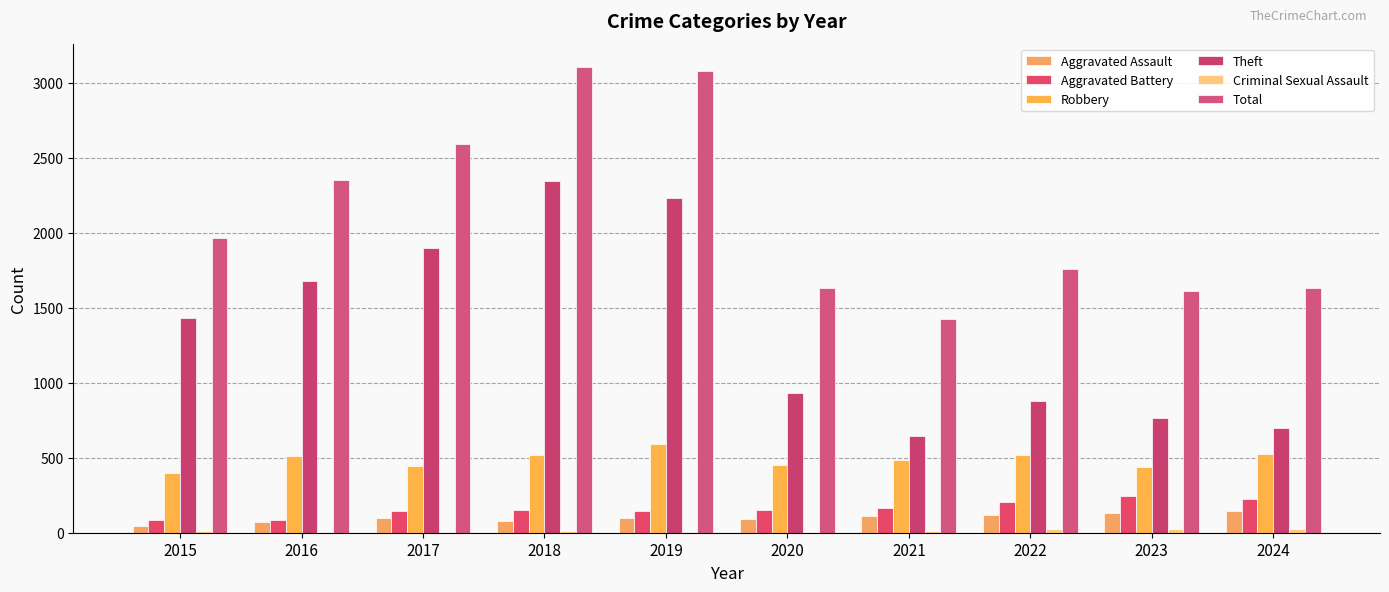

Count the number of data series in this chart.

6